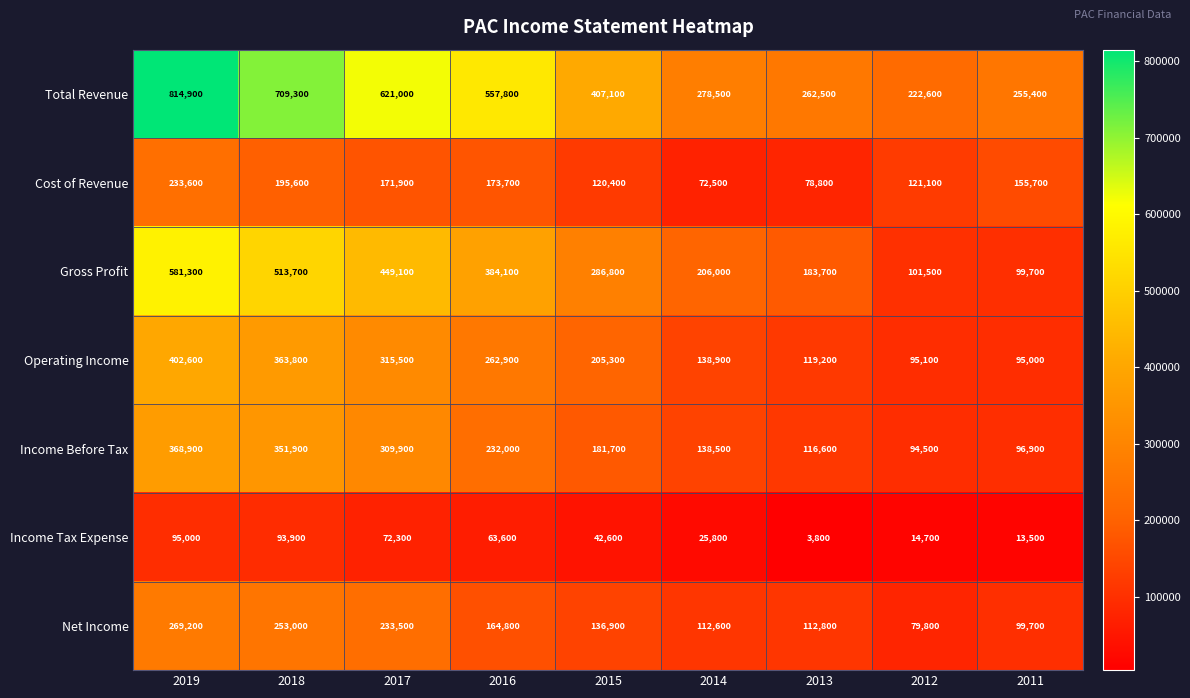

At which label does Gross Profit first exceed 286800?

2019